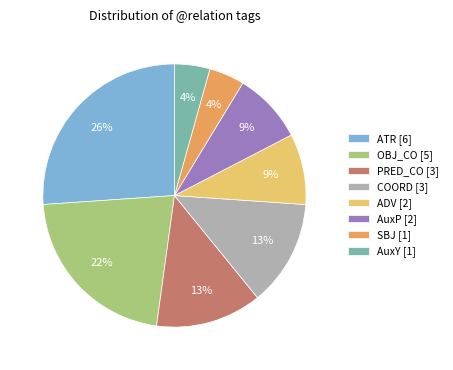

What is the largest slice in the pie chart?

ATR [6]